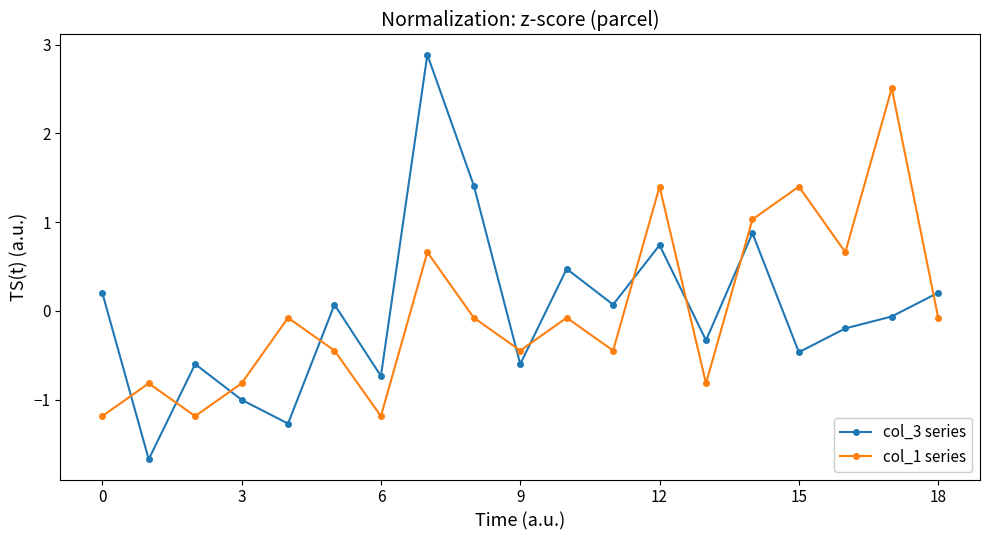

What is the difference between the maximum and second lowest values in the col_1 series series?

3.7